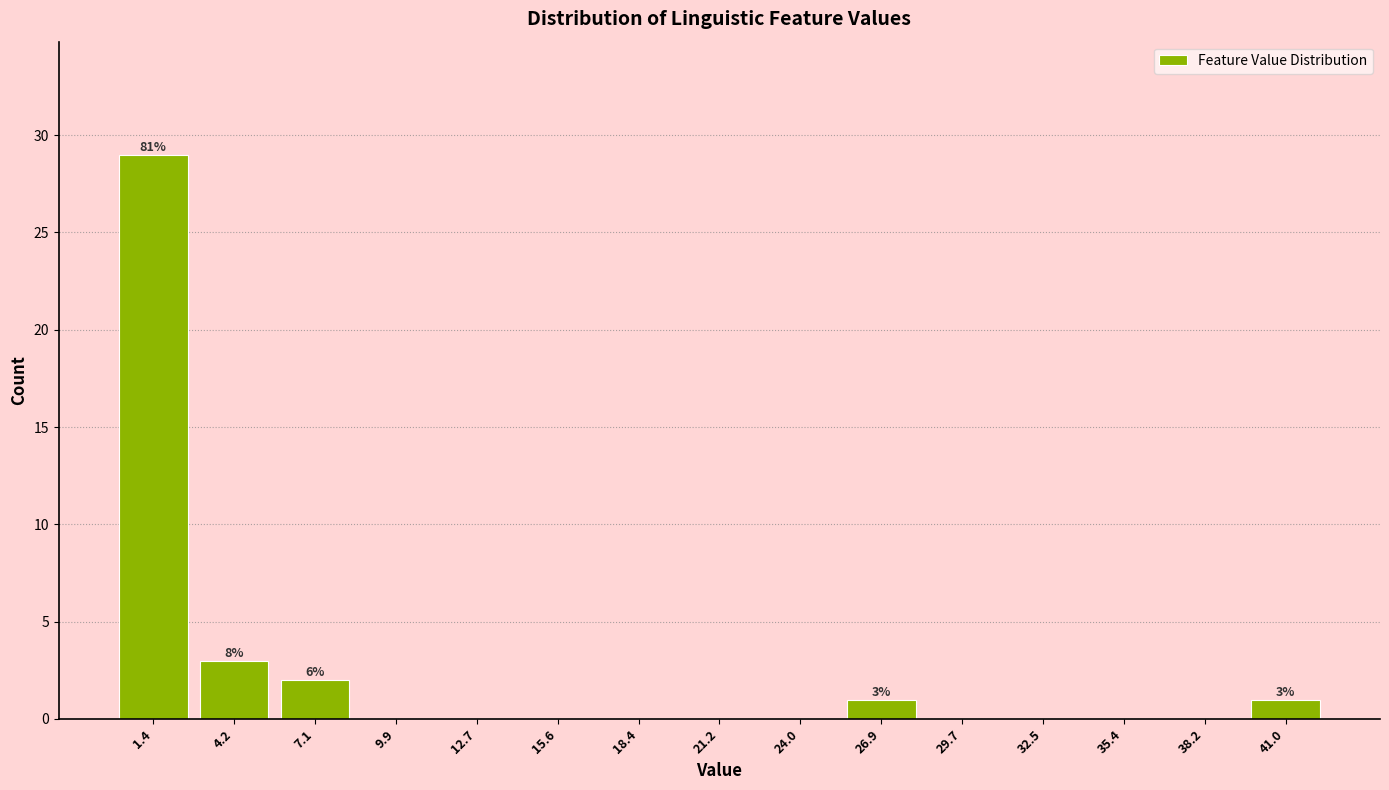

Which range on the x-axis has the tallest bar?

0.0 to 3.0